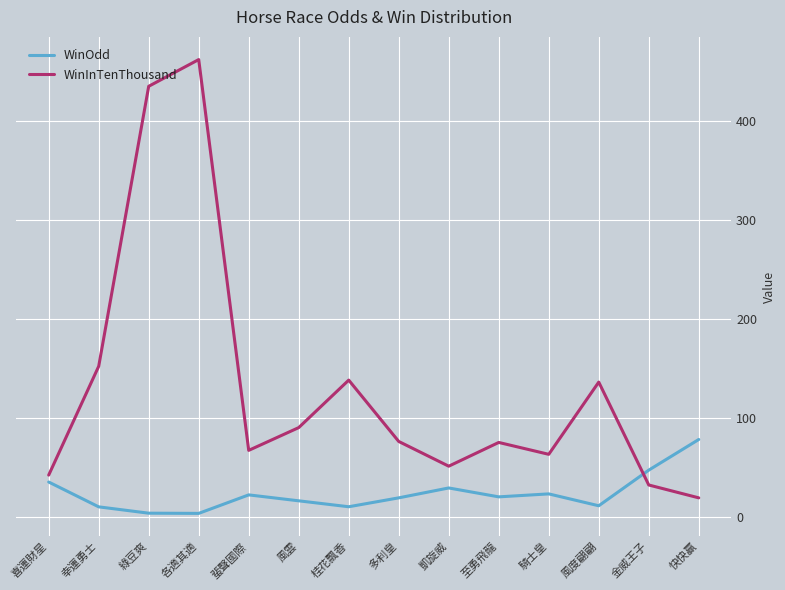

Where is WinInTenThousand nearest to the value 240?

幸運勇士